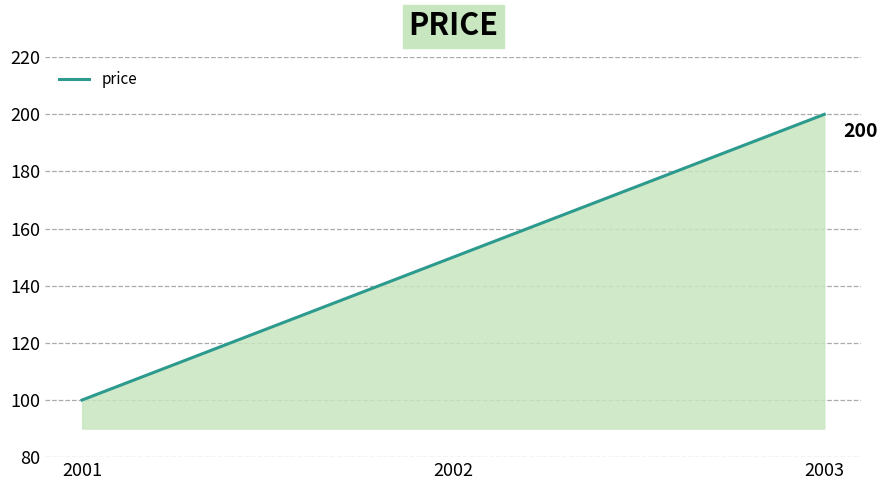

What is the average value?

150